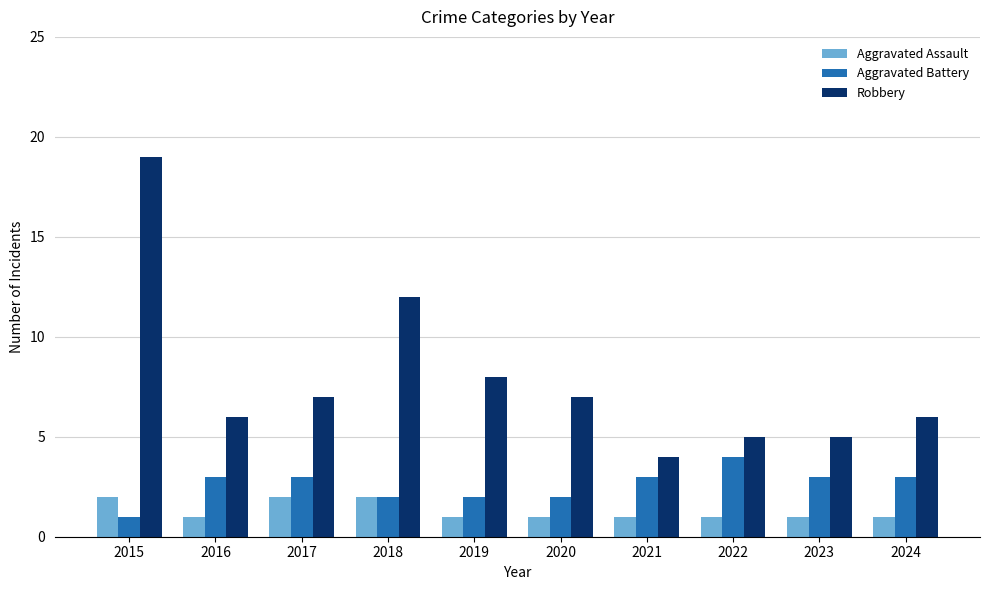

Where does the Robbery series first go above 7?

2015